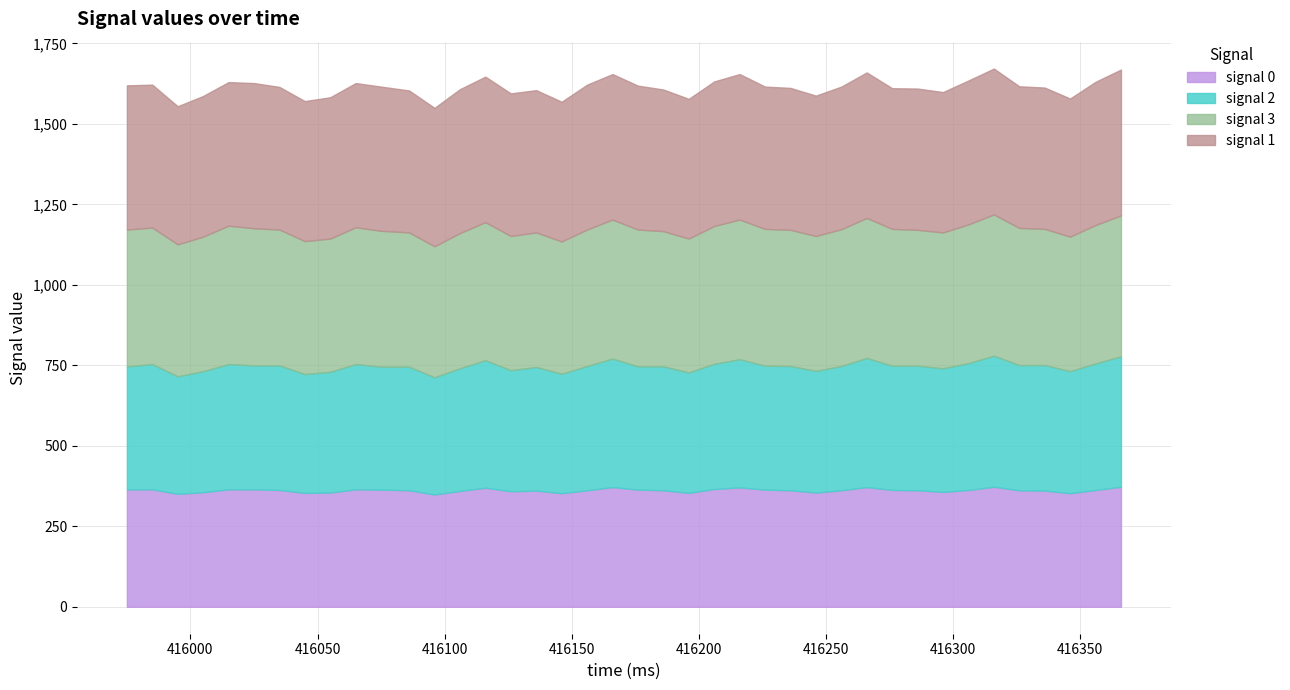

Which category has the highest value in the signal 2 series?

416316.0